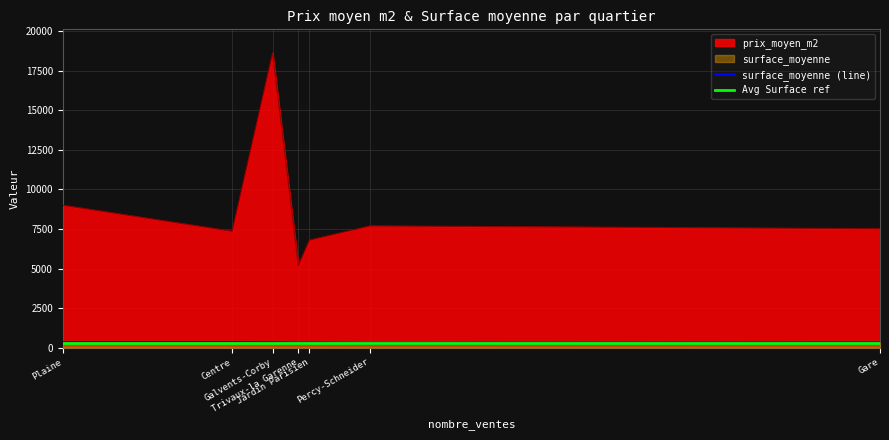

What is the maximum value for prix_moyen_m2?

18620.2